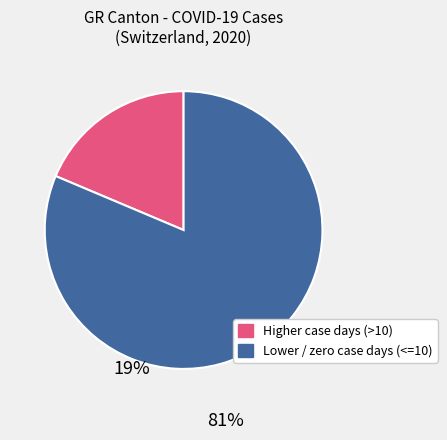

Is there a majority slice in this chart?

Yes